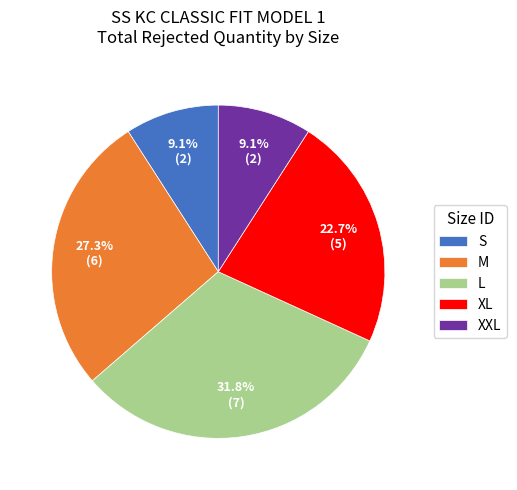

What is the largest slice in the pie chart?

L